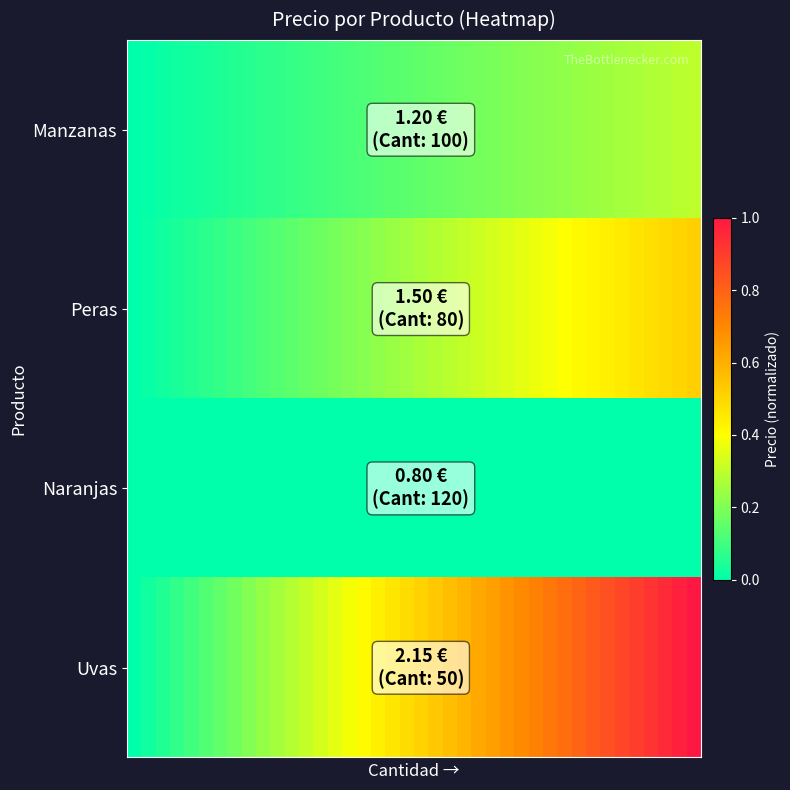

Reading left to right, what are all the values shown in this chart?

Manzanas: 0.0	0.0	0.0	0.0	0.0	0.0	0.0	0.1	0.1	0.1	0.1	0.1	0.1	0.1	0.1	0.1	0.1	0.1	0.1	0.1	0.2	0.2	0.2	0.2	0.2	0.2	0.2	0.2	0.2	0.2	0.2	0.2	0.2	0.3	0.3	0.3	0.3	0.3	0.3	0.3
Peras: 0.0	0.0	0.0	0.0	0.1	0.1	0.1	0.1	0.1	0.1	0.1	0.1	0.2	0.2	0.2	0.2	0.2	0.2	0.2	0.3	0.3	0.3	0.3	0.3	0.3	0.3	0.3	0.4	0.4	0.4	0.4	0.4	0.4	0.4	0.5	0.5	0.5	0.5	0.5	0.5
Naranjas: 0.0	0.0	0.0	0.0	0.0	0.0	0.0	0.0	0.0	0.0	0.0	0.0	0.0	0.0	0.0	0.0	0.0	0.0	0.0	0.0	0.0	0.0	0.0	0.0	0.0	0.0	0.0	0.0	0.0	0.0	0.0	0.0	0.0	0.0	0.0	0.0	0.0	0.0	0.0	0.0
Uvas: 0.0	0.0	0.1	0.1	0.1	0.1	0.2	0.2	0.2	0.2	0.3	0.3	0.3	0.3	0.4	0.4	0.4	0.4	0.5	0.5	0.5	0.5	0.6	0.6	0.6	0.6	0.7	0.7	0.7	0.7	0.8	0.8	0.8	0.8	0.9	0.9	0.9	0.9	1.0	1.0